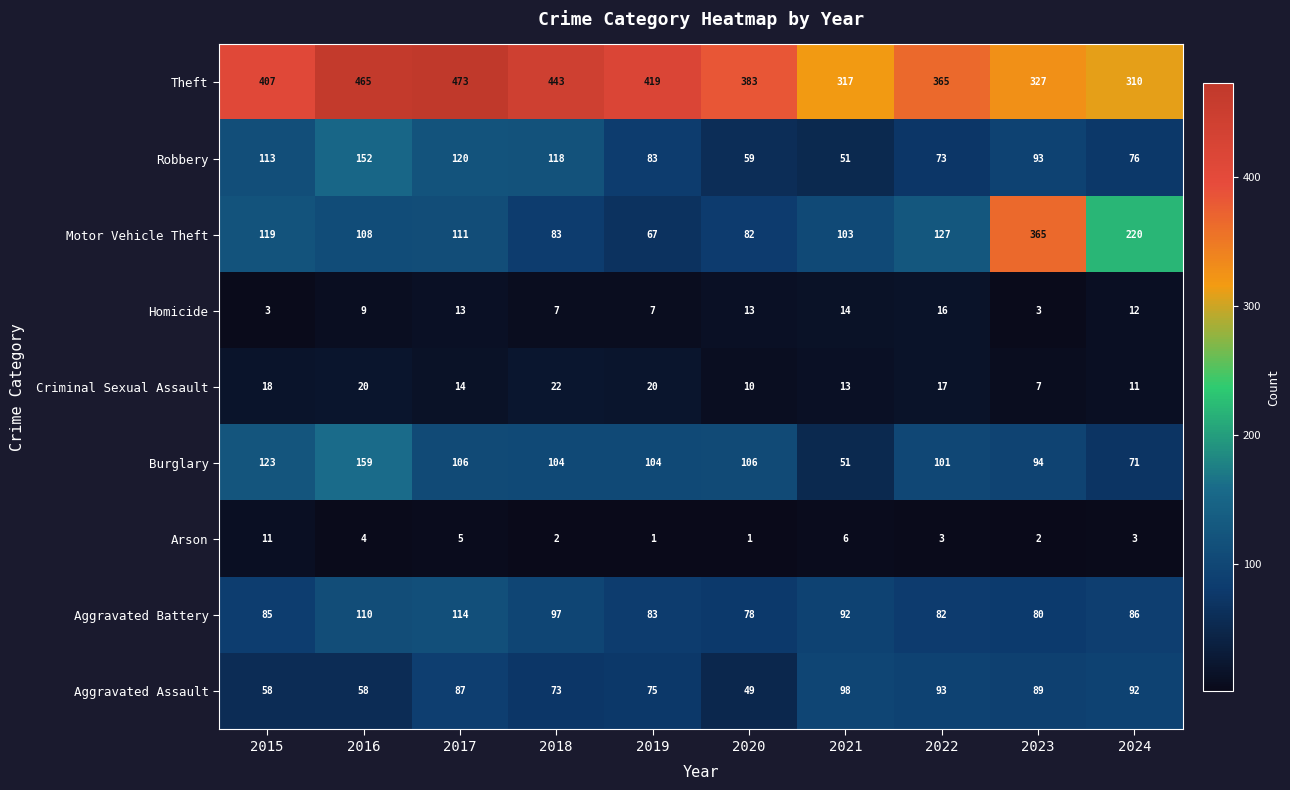

Which series changed the most between 2015 and 2019?

Motor Vehicle Theft